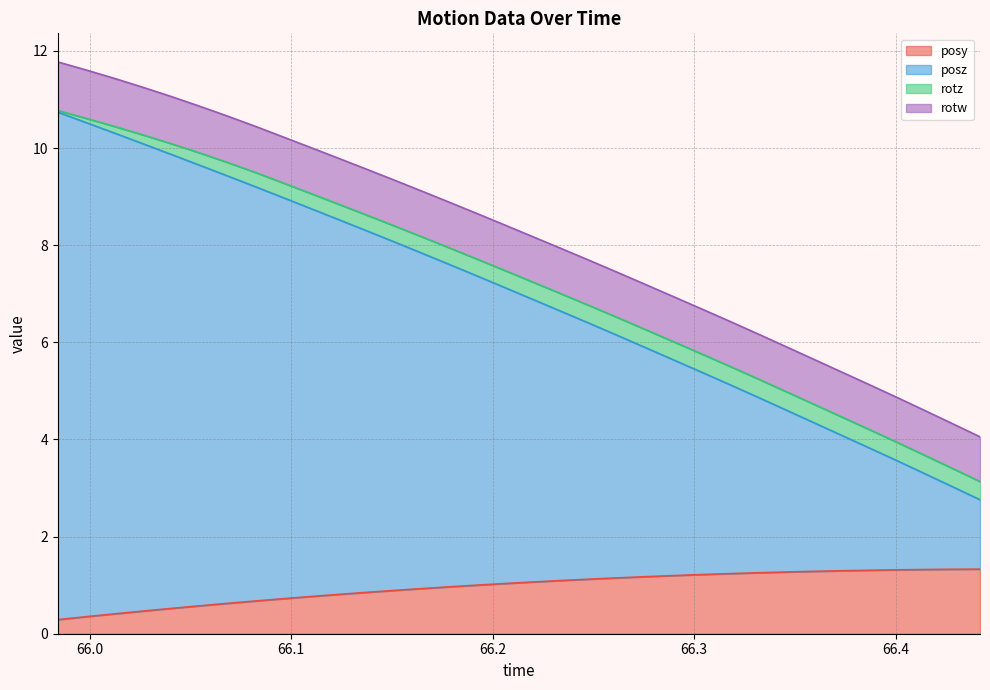

What is the value of the posy point at the 18th from the left?

1.1